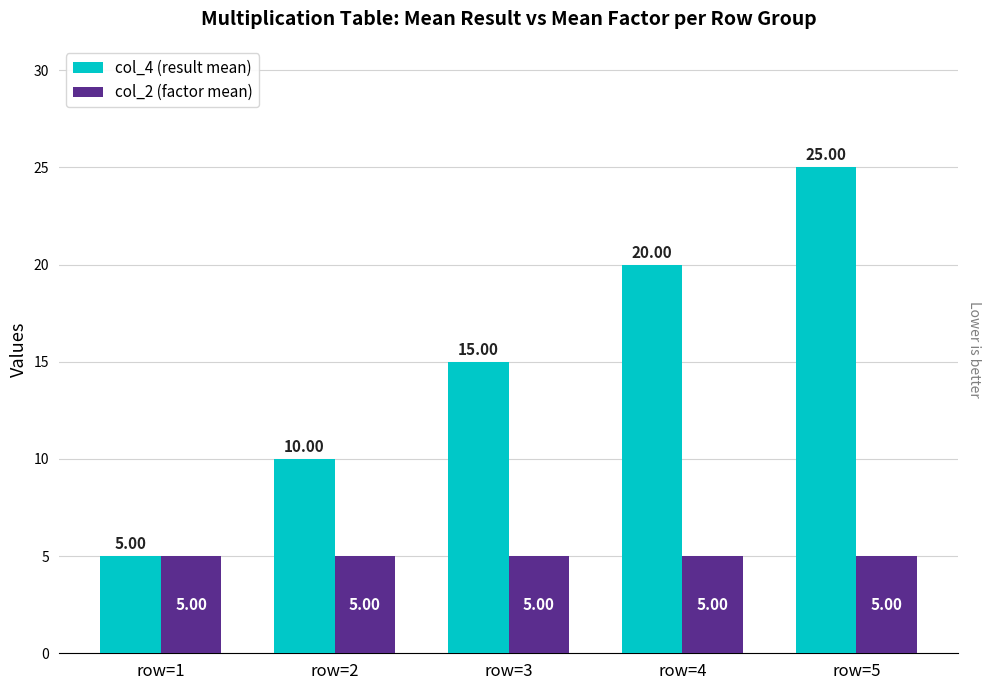

The col_2 (factor mean) series shows 5 at row=5. True or false?

True